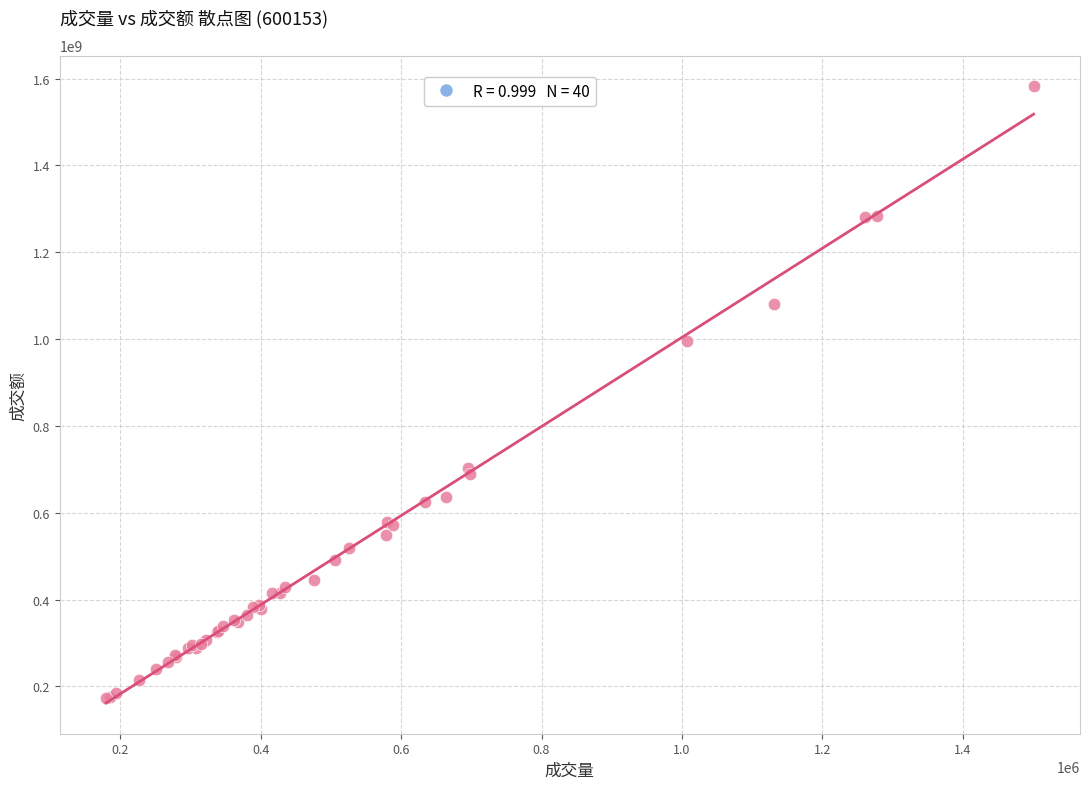

What Y value in the scatter plot is closest to 877400203?

996124365